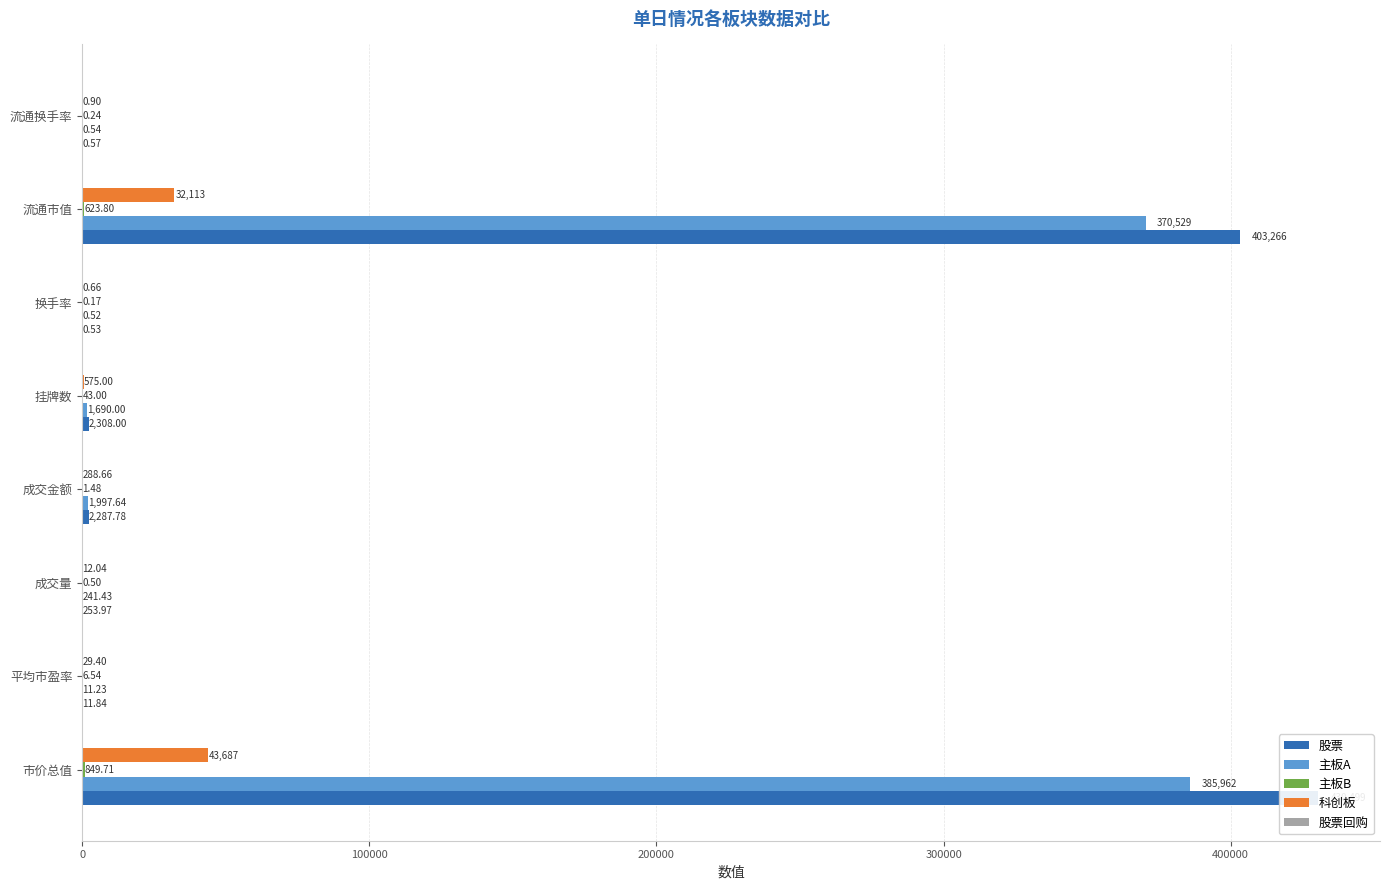

Is the value of 股票回购 at 100000 greater than the value of 主板B at 200000?

No